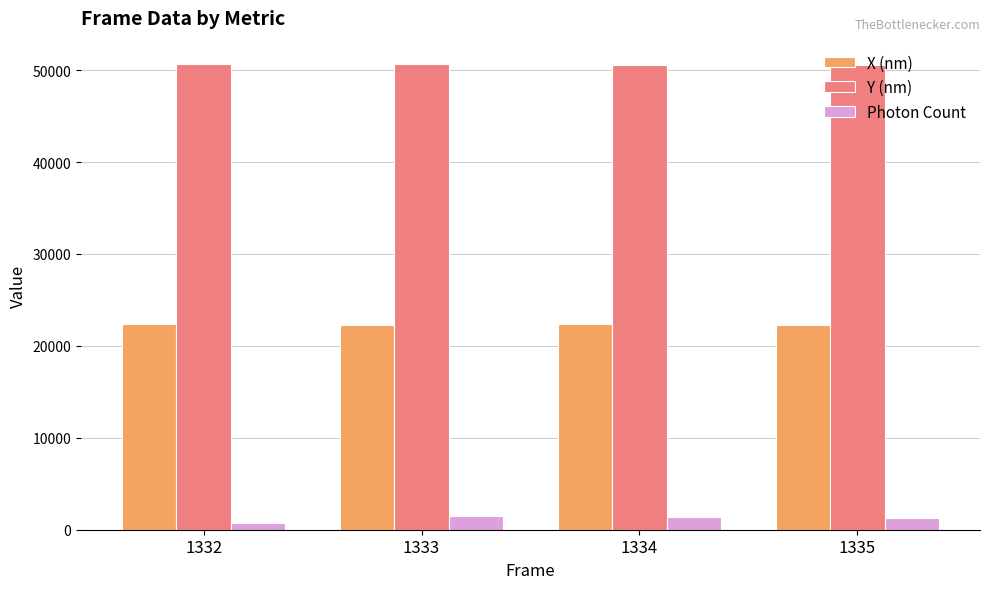

What are all the series names shown in the legend?

X (nm), Y (nm), Photon Count